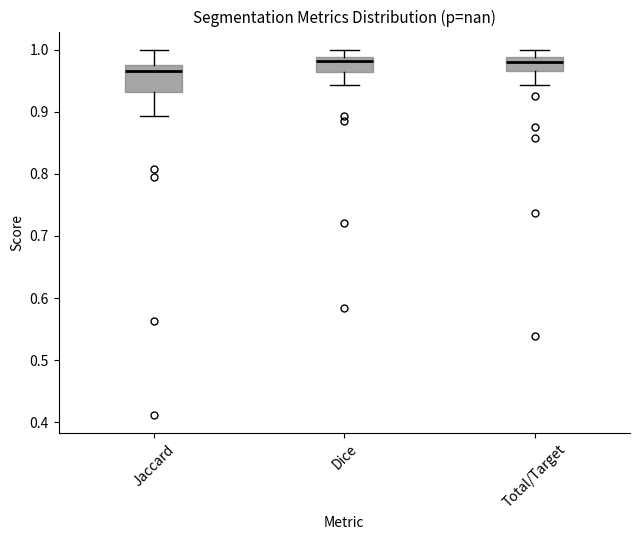

Comparing the boxes themselves (not the whiskers), which one is the tallest?

Jaccard